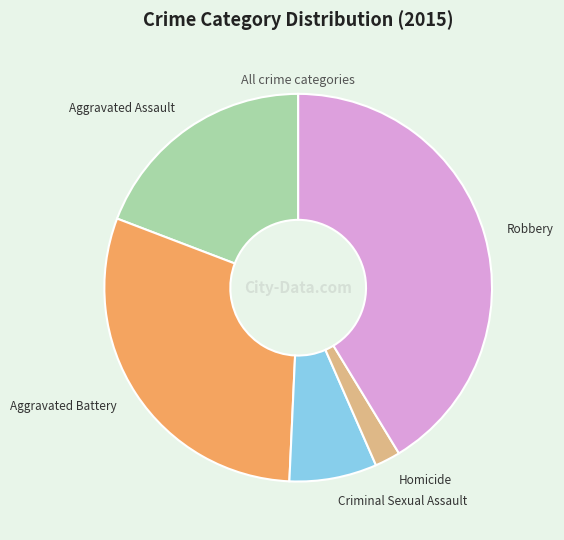

How many slices are in this pie chart?

5